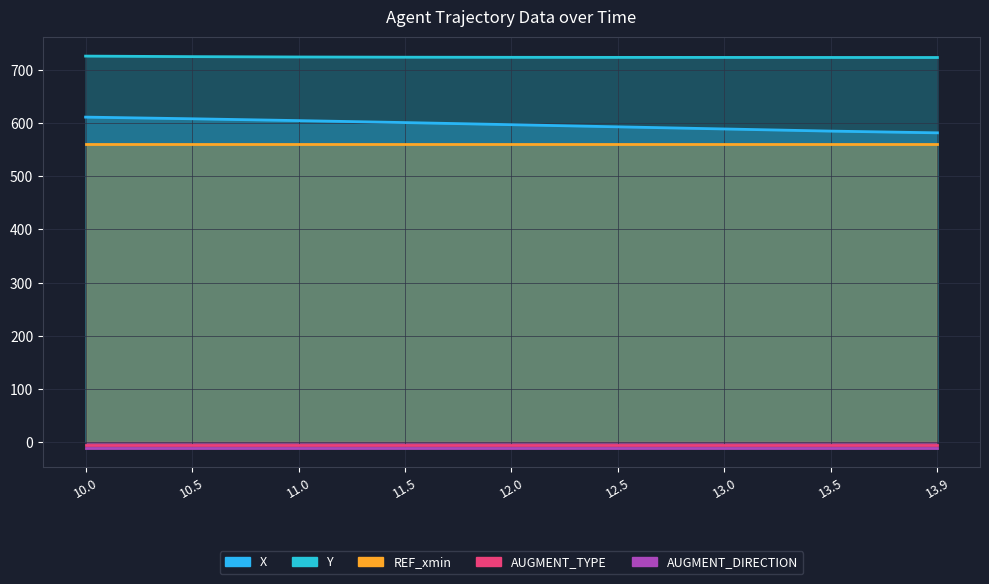

The value of REF_xmin at 12.5 is 561.4. True or false?

True